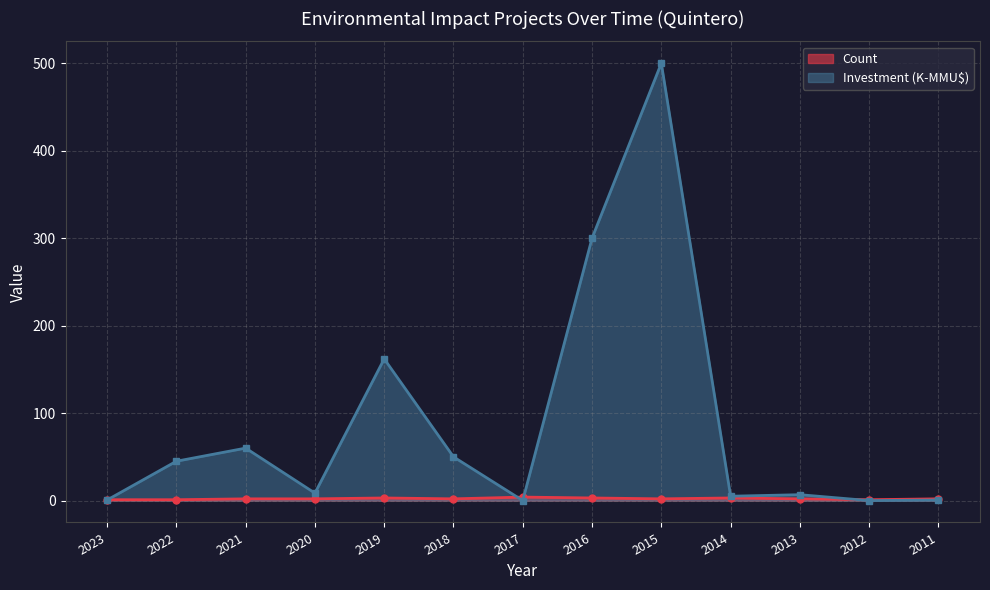

List the series in order of their peak value, highest first.

Investment (K-MMU$), Count